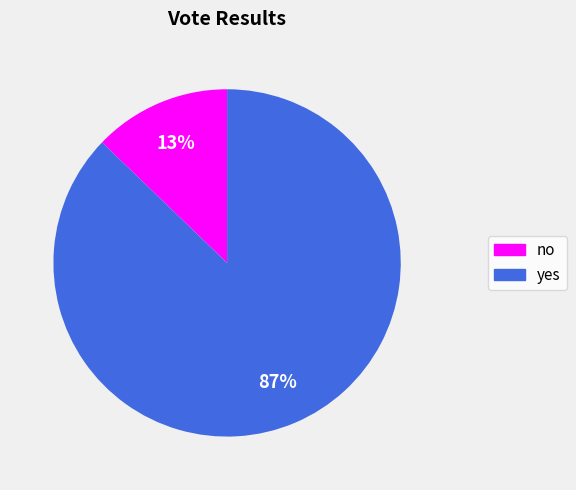

Which category accounts for the majority?

yes